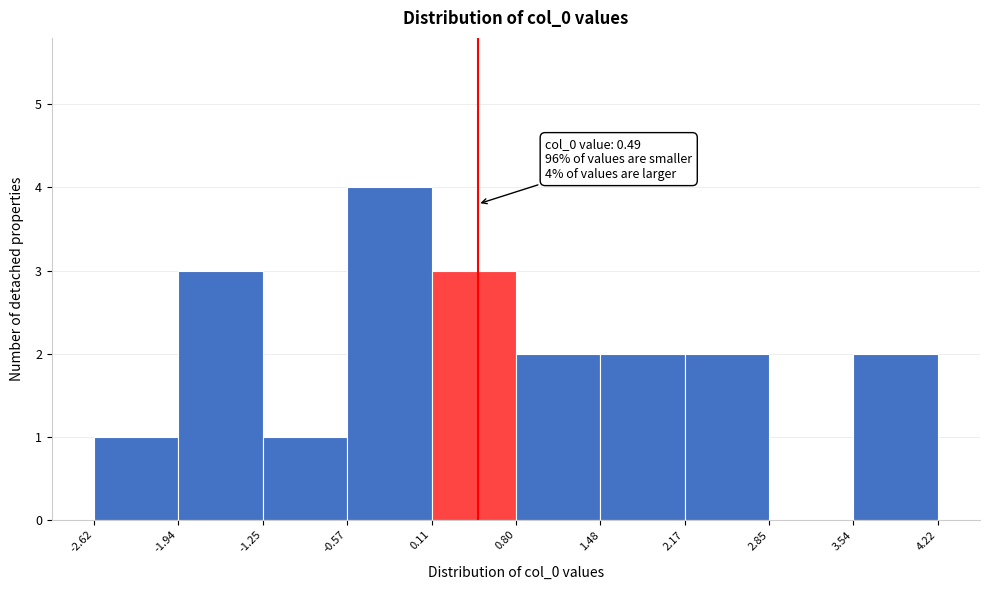

Over which range of the x-axis is the bar tallest?

-0.57 to 0.11